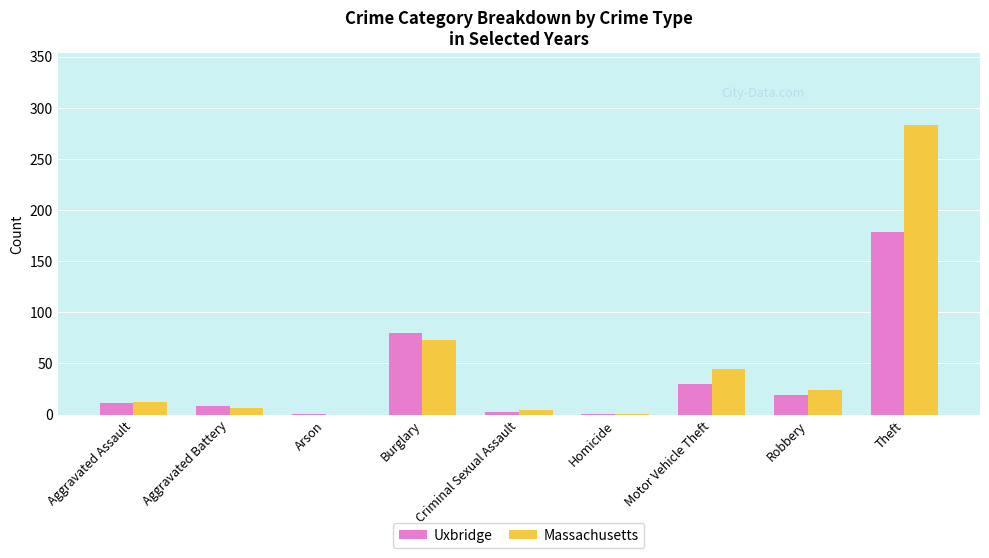

The value of Massachusetts at Criminal Sexual Assault is 5. True or false?

True